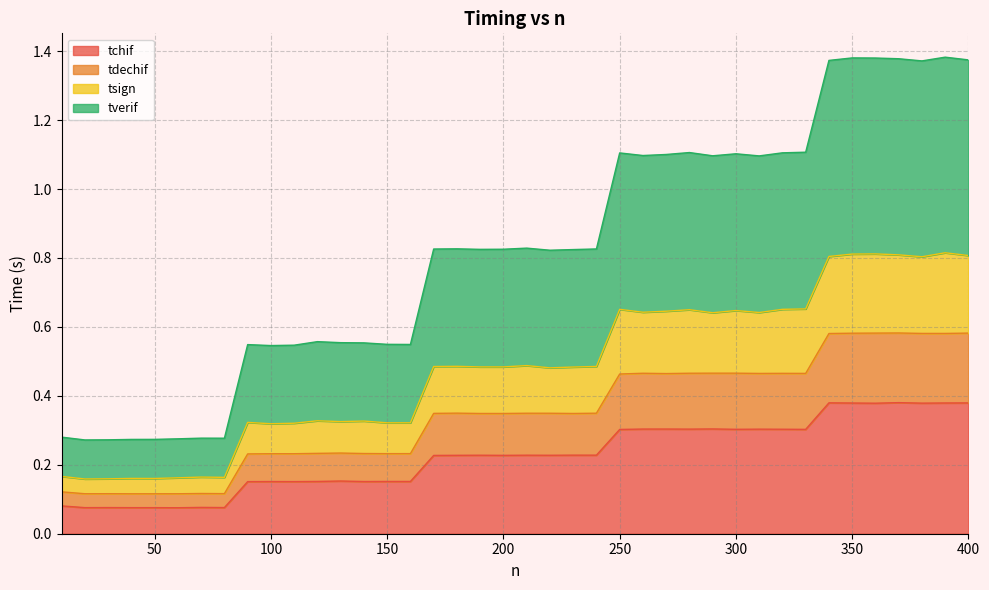

Which category has the highest value across all series?

390